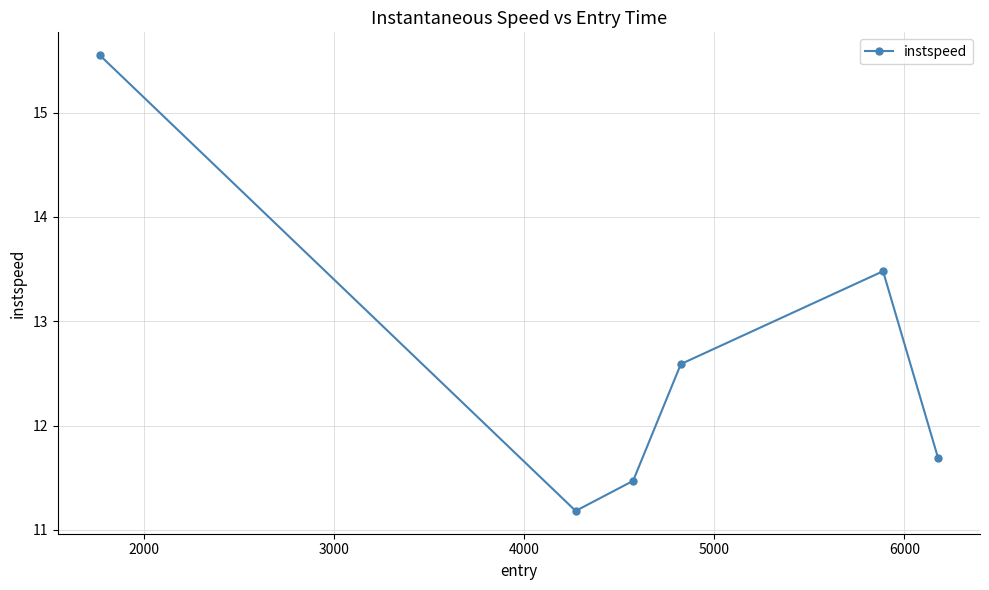

How many values are below 12?

3